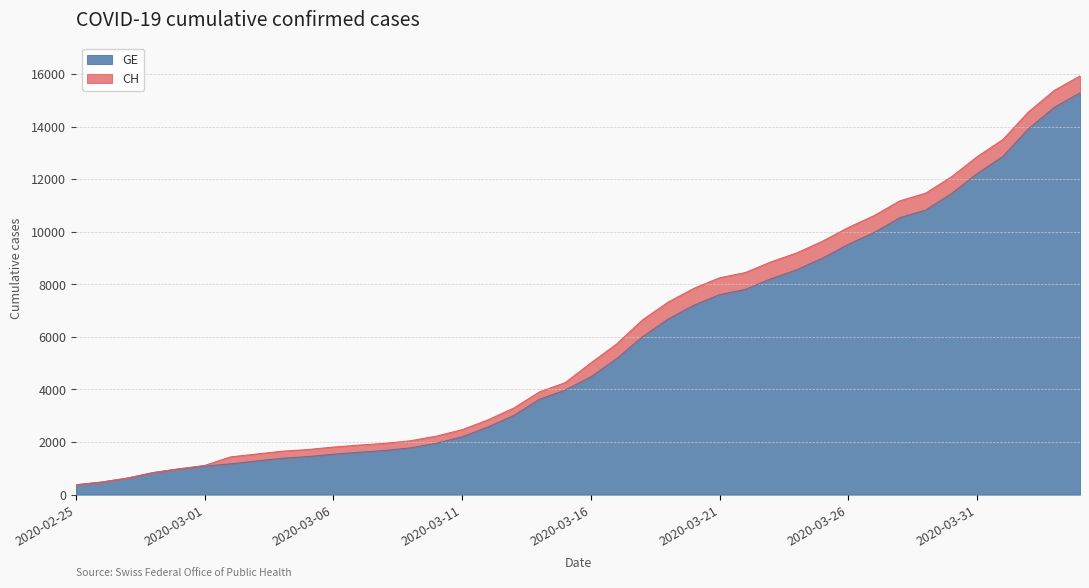

How many data points in CH are less than 5012?

20